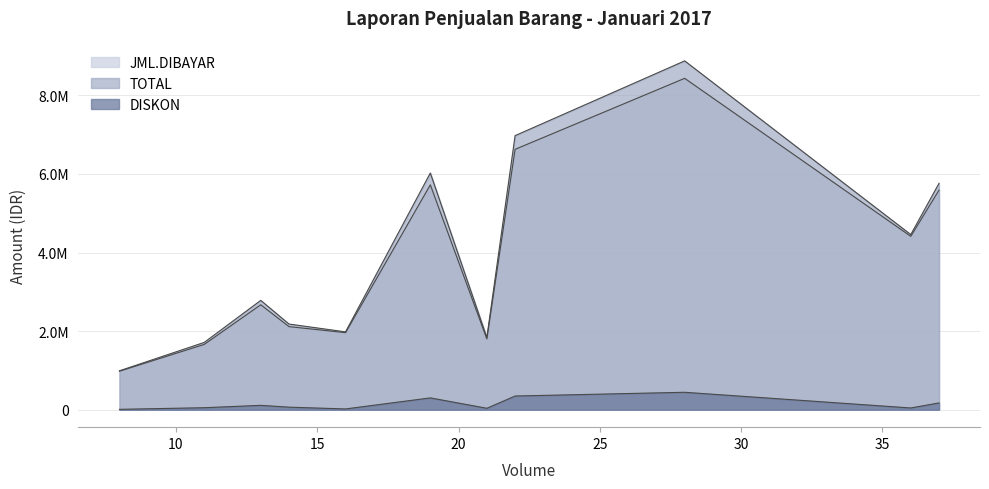

How many data points in TOTAL are above 4456800?

5